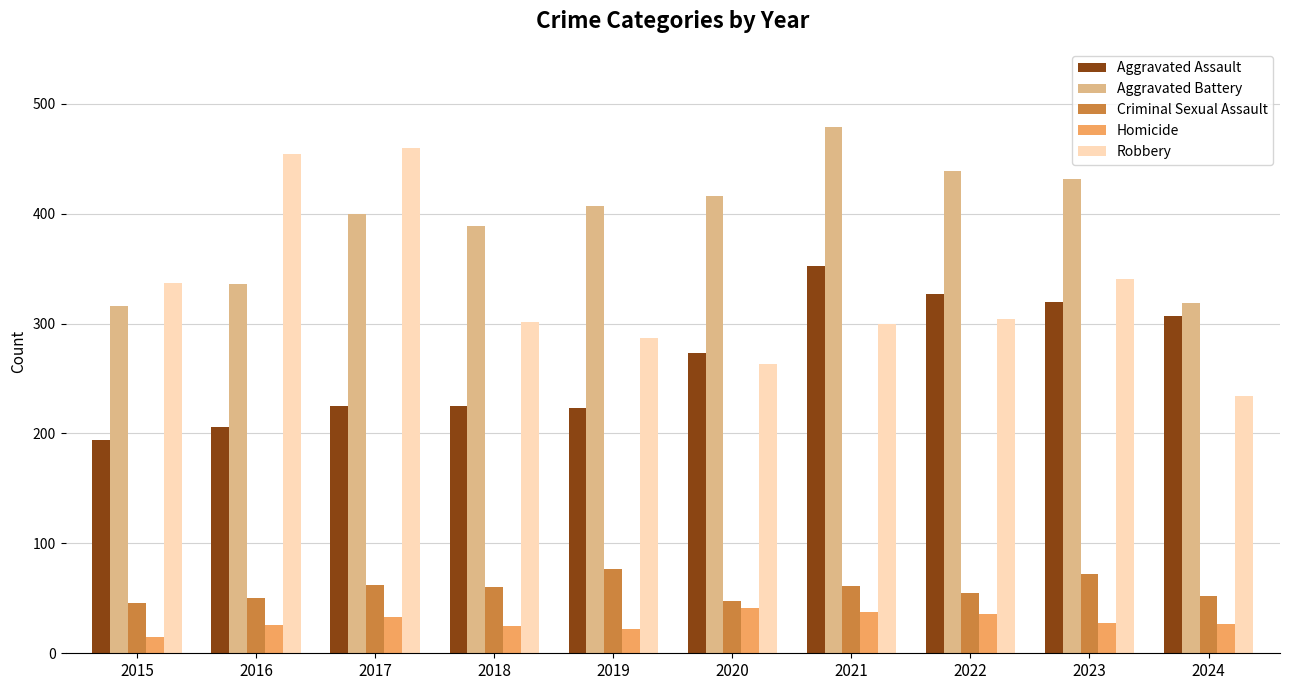

List the series in order of their peak value, highest first.

Aggravated Battery, Robbery, Aggravated Assault, Criminal Sexual Assault, Homicide